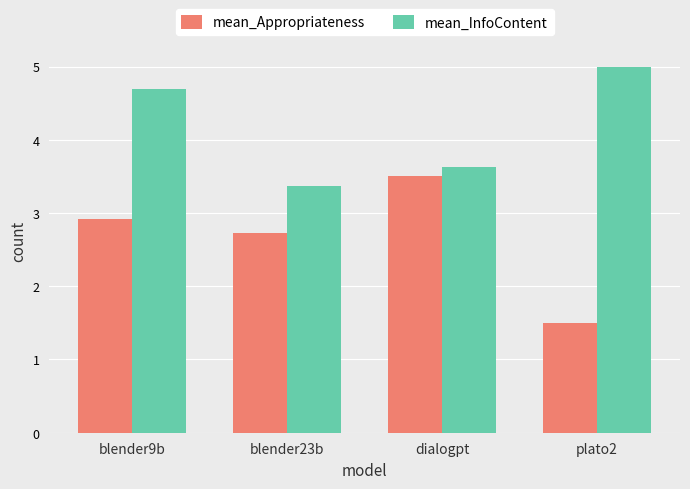

What is the average value of the mean_InfoContent series?

4.2